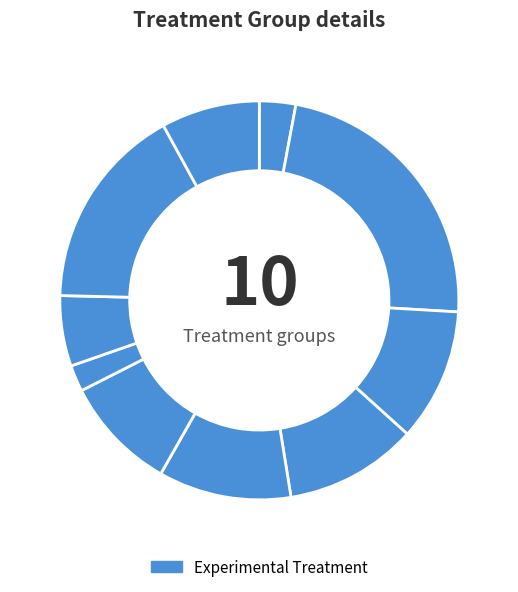

How many slices are in this pie chart?

10